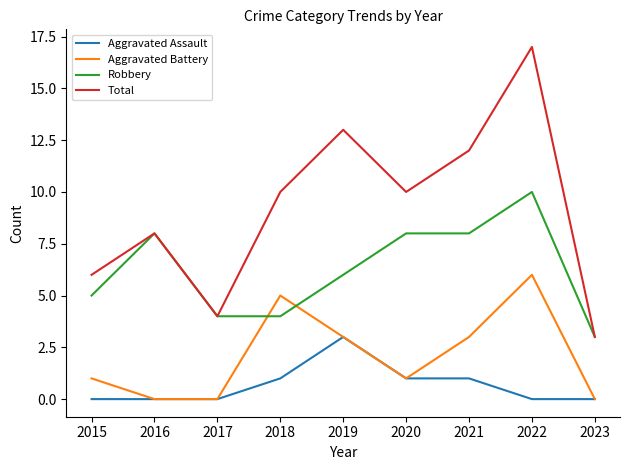

True or false: Aggravated Battery and Total cross at least once.

False